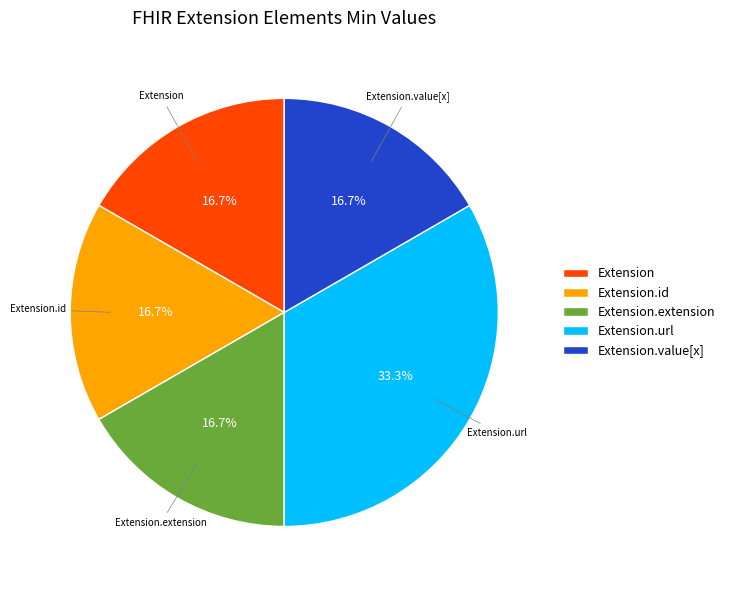

Is there any slice that represents more than half of the pie?

No